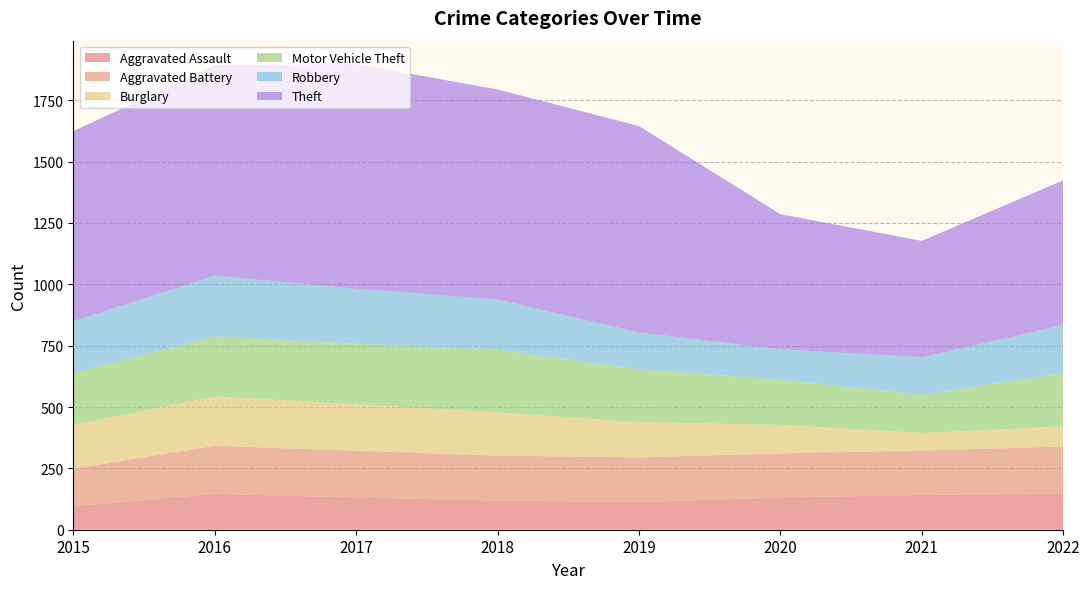

Reading left to right, what are all the values shown in this chart?

Aggravated Assault: 2015=95	2016=146	2017=131	2018=119	2019=113	2020=131	2021=142	2022=146
Aggravated Battery: 2015=154	2016=196	2017=191	2018=183	2019=182	2020=180	2021=181	2022=193
Burglary: 2015=178	2016=201	2017=189	2018=176	2019=143	2020=116	2021=71	2022=82
Motor Vehicle Theft: 2015=211	2016=245	2017=247	2018=256	2019=216	2020=184	2021=156	2022=219
Robbery: 2015=212	2016=247	2017=224	2018=204	2019=150	2020=124	2021=153	2022=194
Theft: 2015=774	2016=858	2017=916	2018=856	2019=841	2020=551	2021=474	2022=590